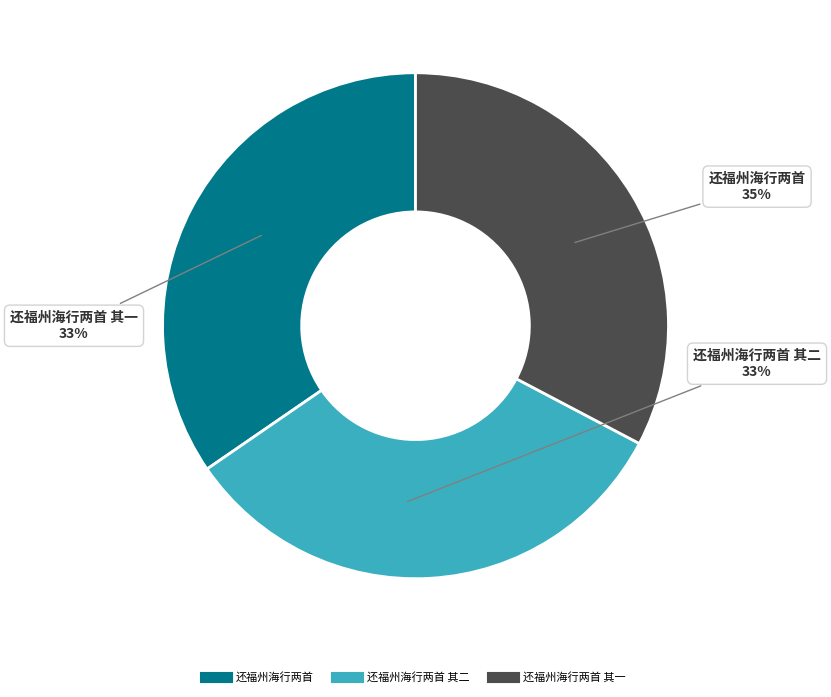

To the nearest percent, what is the difference between the largest and smallest slice percentages?

2%